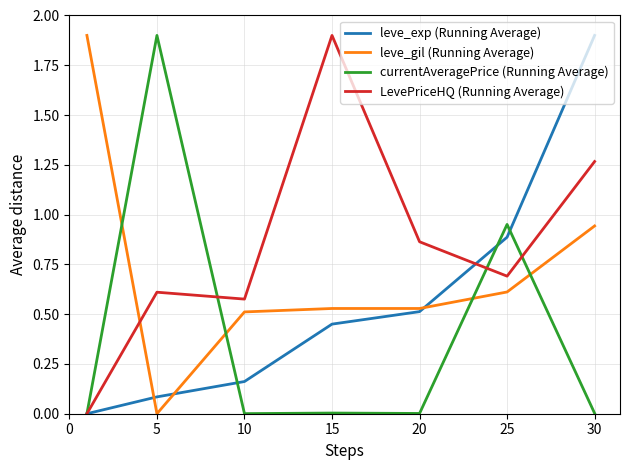

Which series has the largest total across all categories?

LevePriceHQ (Running Average)